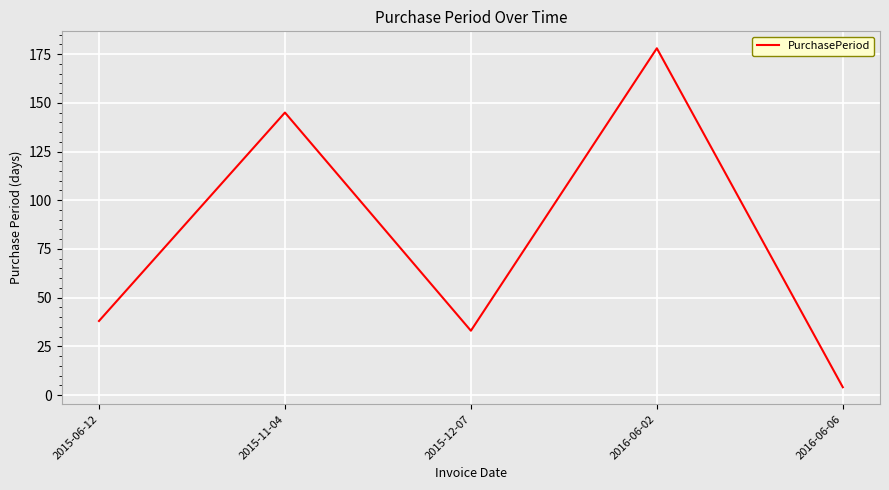

What is the smallest value displayed?

4